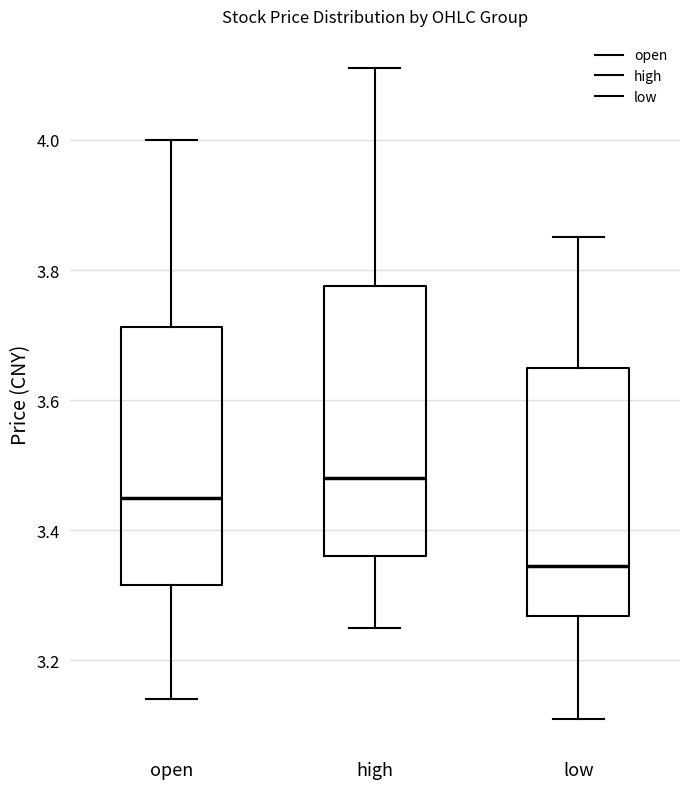

Reading left to right, transcribe this box plot: for each box, give where its median line is, the range the box spans, and where its two whiskers end, as read against the y-axis. The values are not printed on the chart, so give them approximately, as read against the axis.

open: median 3.46, box 3.32 to 3.72, whiskers 3.14 to 4.00
high: median 3.48, box 3.36 to 3.78, whiskers 3.26 to 4.12
low: median 3.34, box 3.26 to 3.66, whiskers 3.12 to 3.86